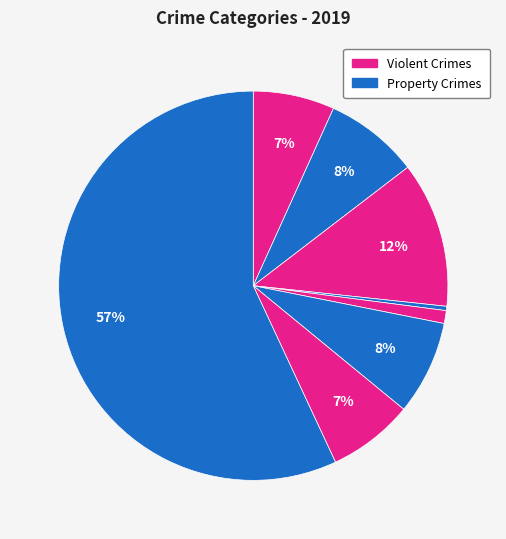

How many slices are in this pie chart?

8